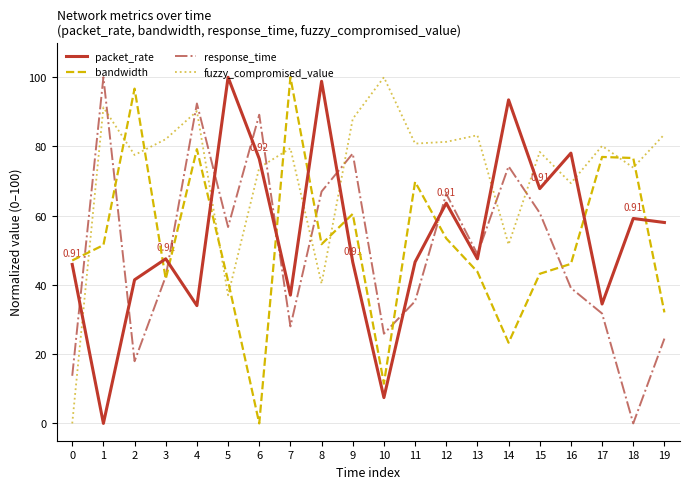

How many intersections are there between fuzzy_compromised_value and response_time?

7